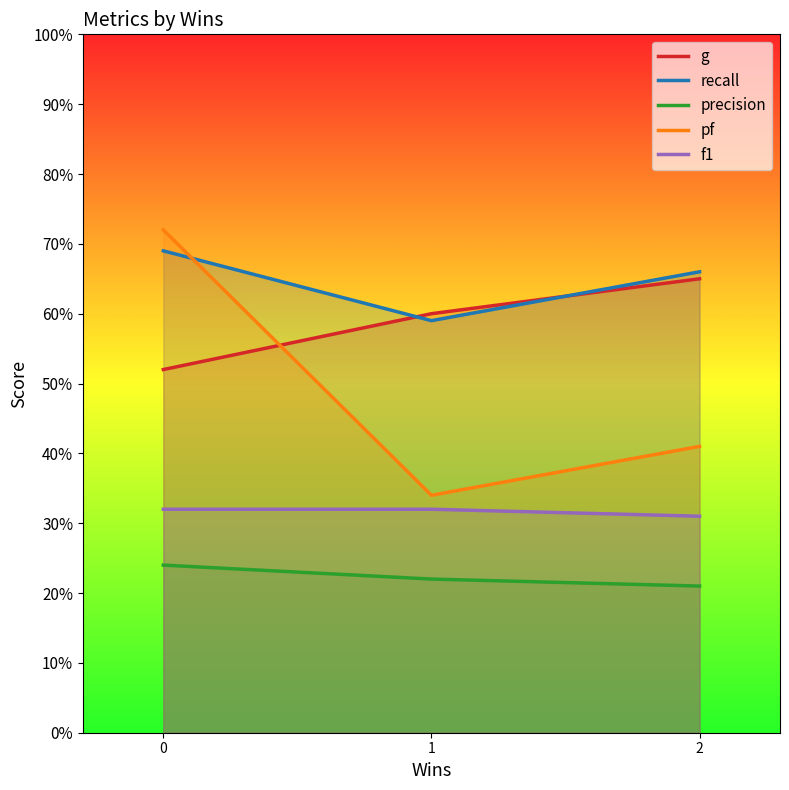

What is the minimum value for recall?

0.6